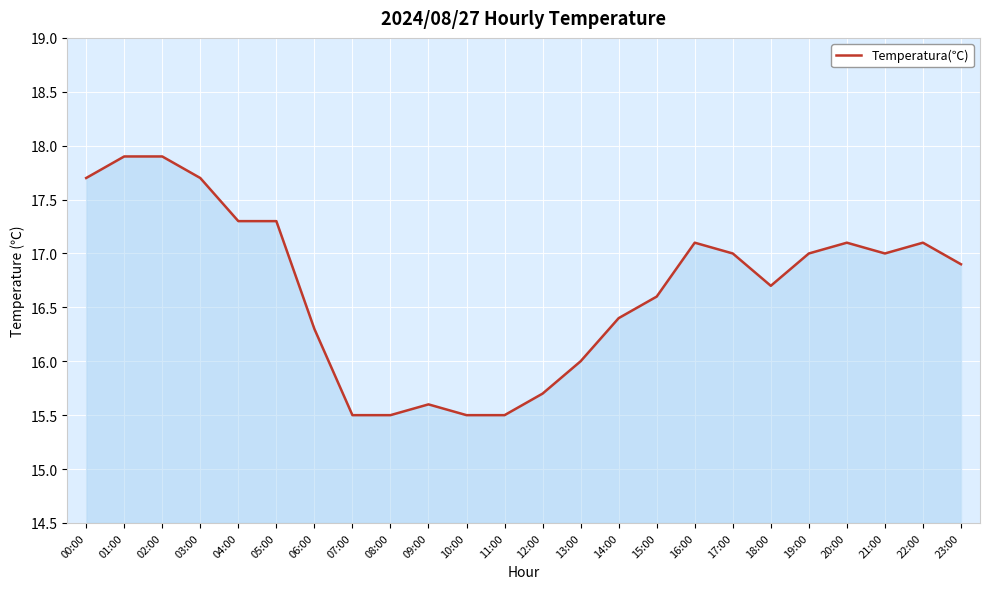

What position from the left is 06:00?

7